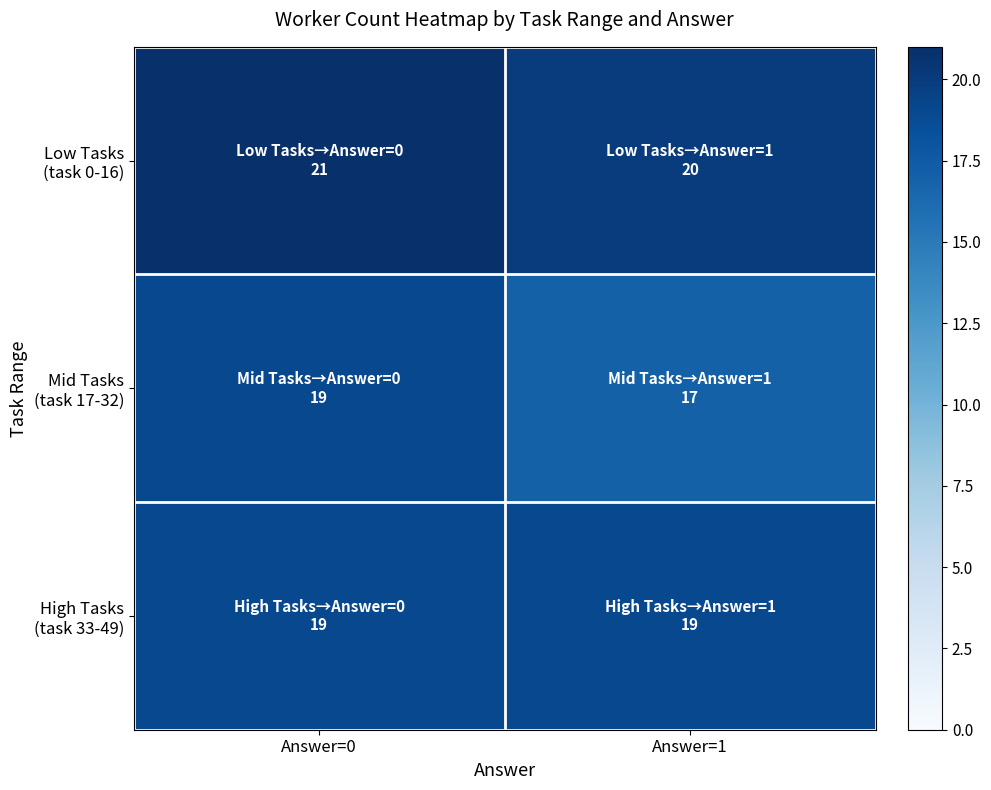

Rank the series by their average value, from highest to lowest.

Low Tasks (task 0-16), High Tasks (task 33-49), Mid Tasks (task 17-32)